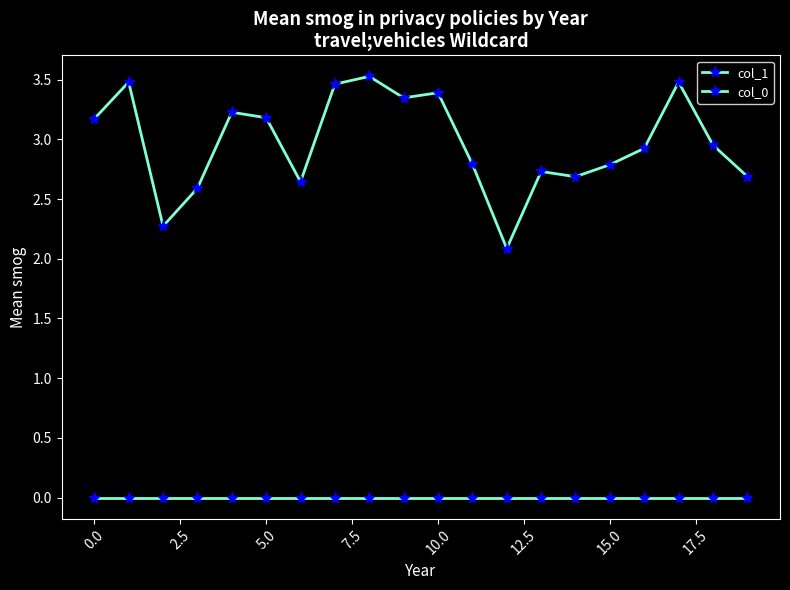

How many lines are shown in the chart?

2